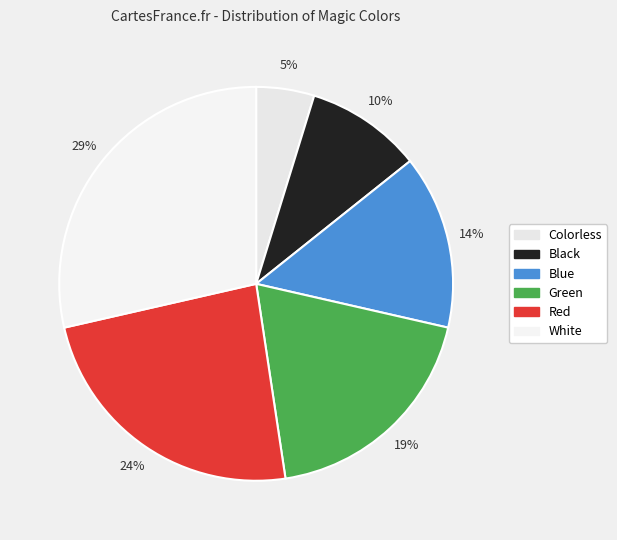

Combined, do Black and Blue account for over 50%?

No